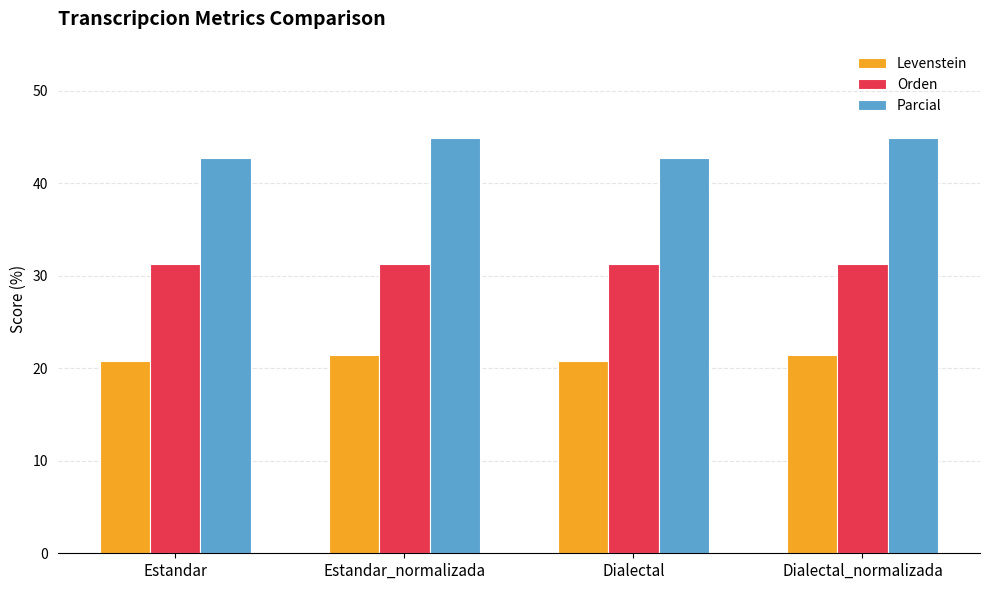

What position from the left is Dialectal_normalizada?

4